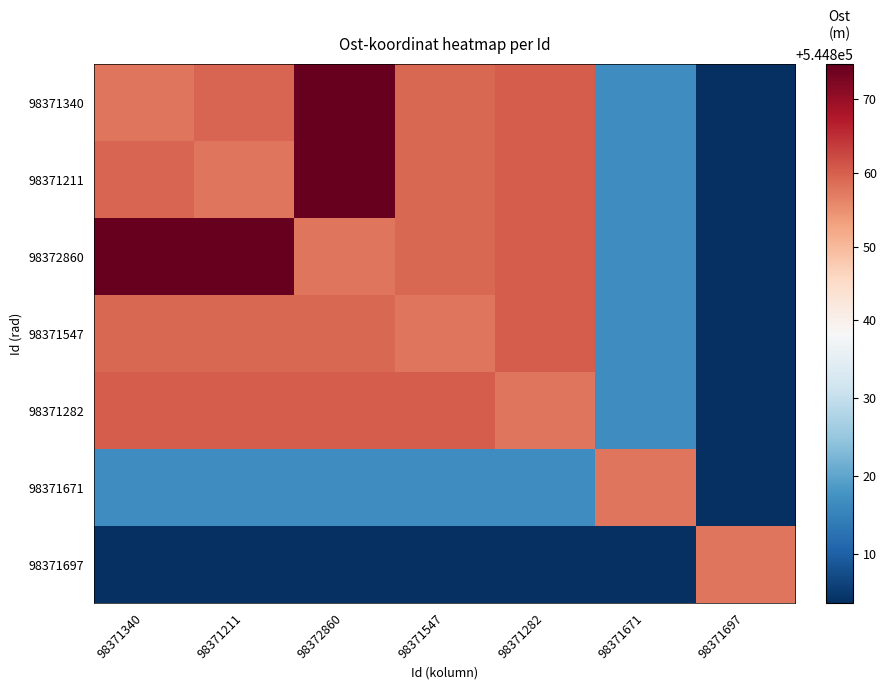

Which series has the largest total across all categories?

98372860